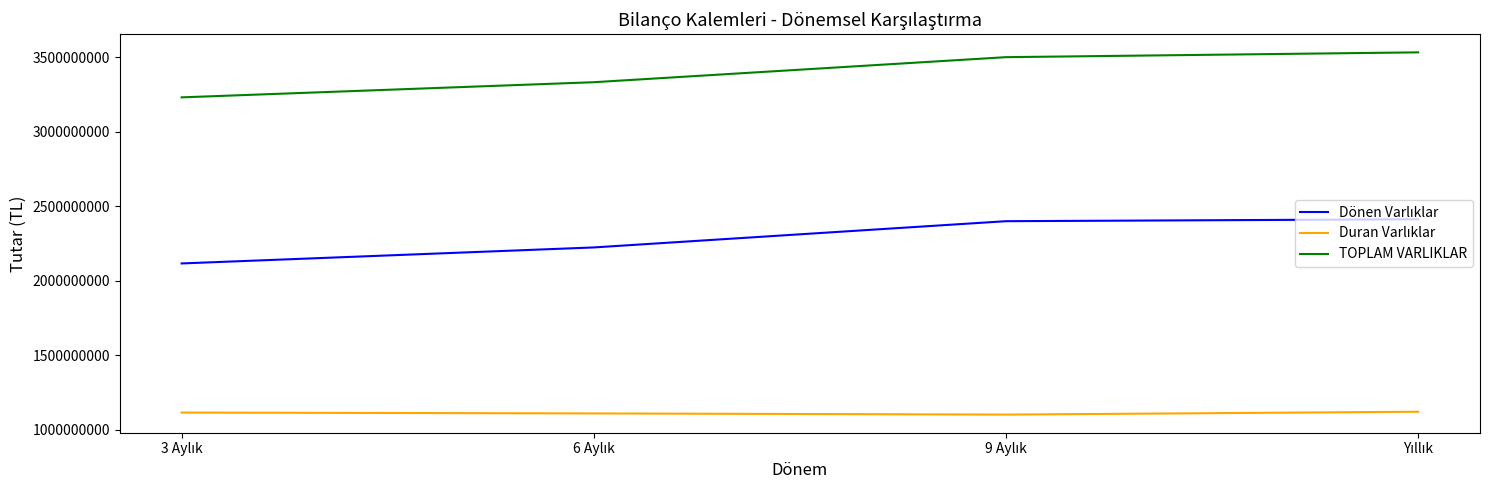

What is the highest value of the TOPLAM VARLIKLAR series?

3532103000